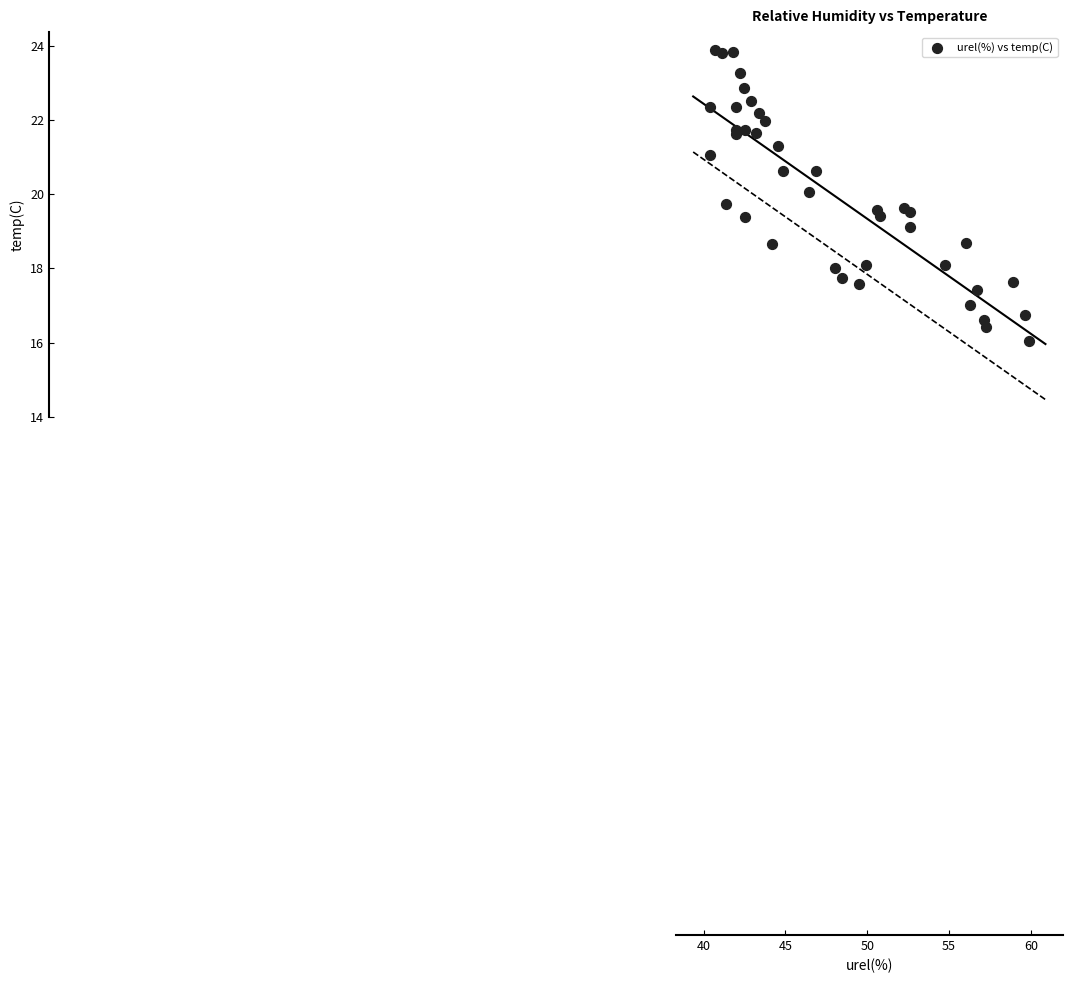

What is the range of X values (max minus min)?

19.5